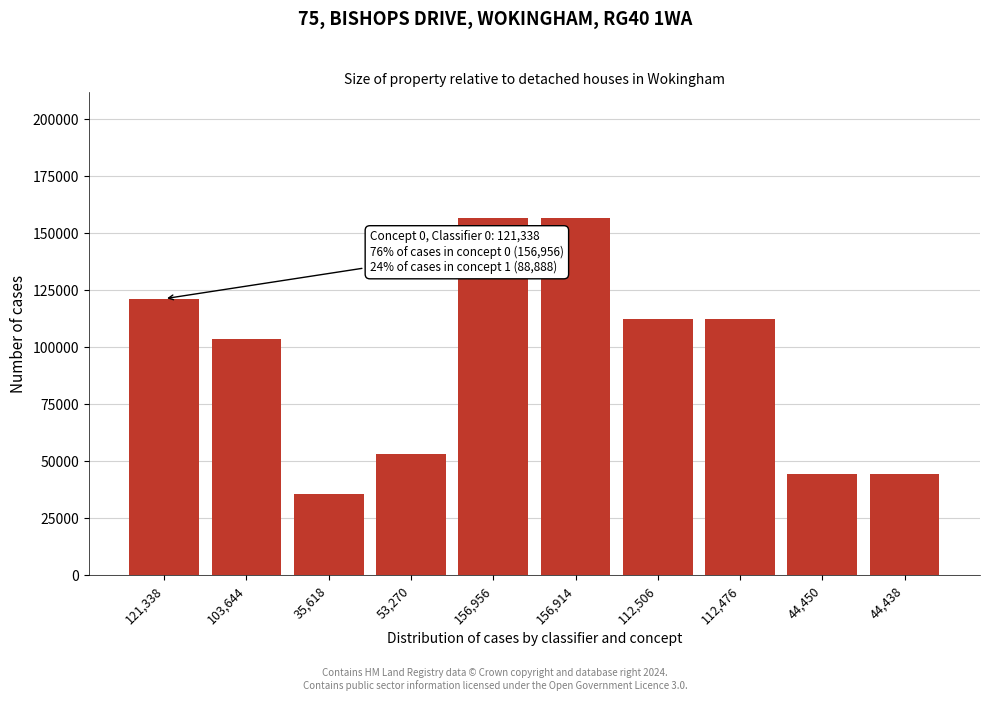

What is the difference between the values at 44,438 and 112,506?

68068